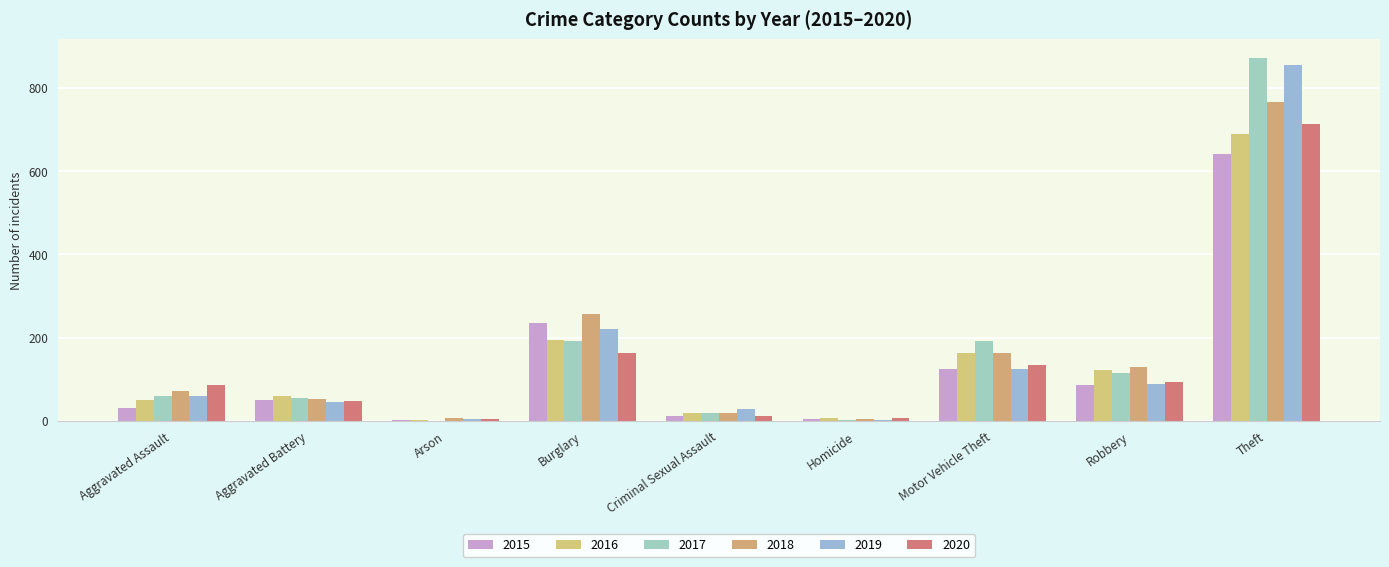

Reading right to left, list all the values displayed in this chart.

2015: 641	87	125	4	13	236	3	50	31
2016: 689	123	163	8	20	194	3	60	50
2017: 873	115	191	2	19	192	1	54	59
2018: 767	130	164	5	20	257	6	52	72
2019: 855	89	125	3	29	221	5	45	61
2020: 713	94	134	6	13	163	4	48	87